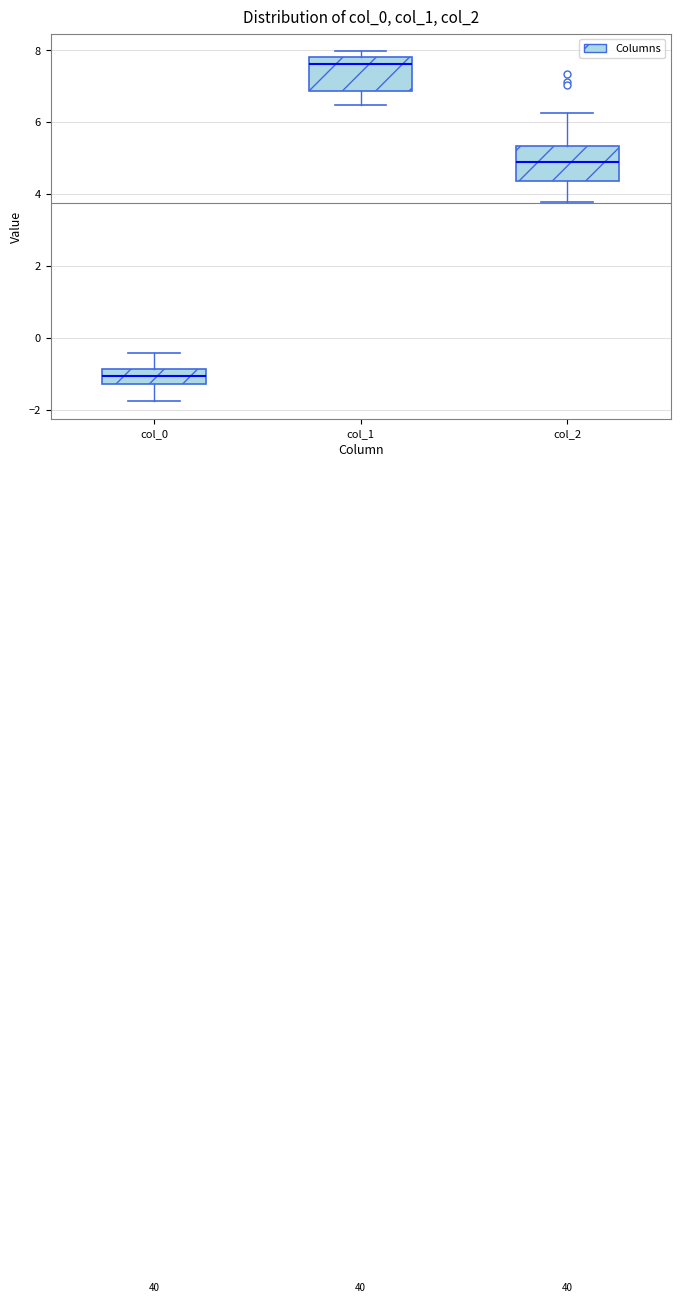

Which box has the lowest median line?

col_0